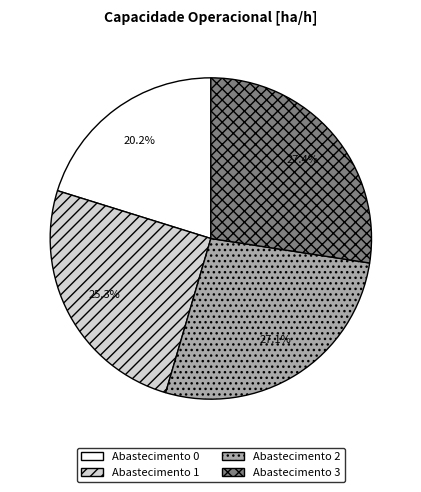

Does Abastecimento 3 represent more than half of the total?

No